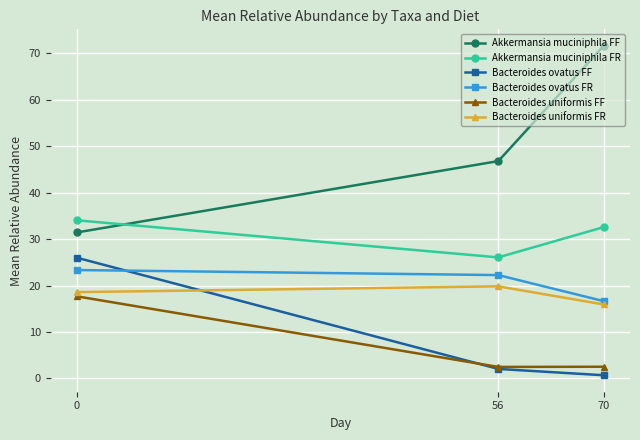

Is this an area chart (filled region under the line)?

No